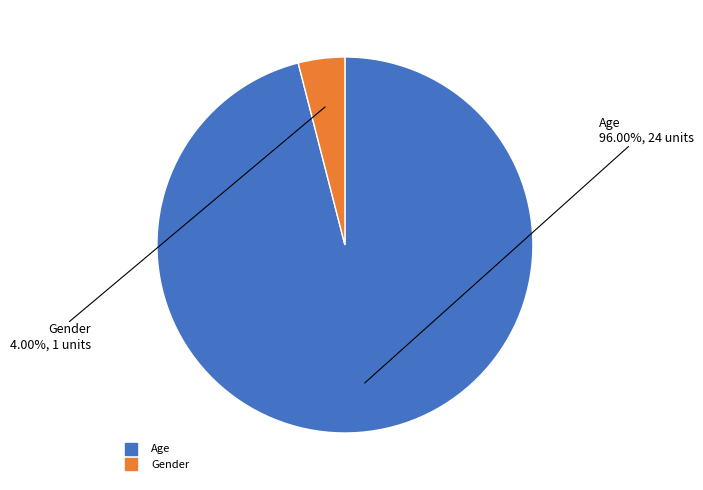

What is the total percentage of Gender and Age?

100.0%